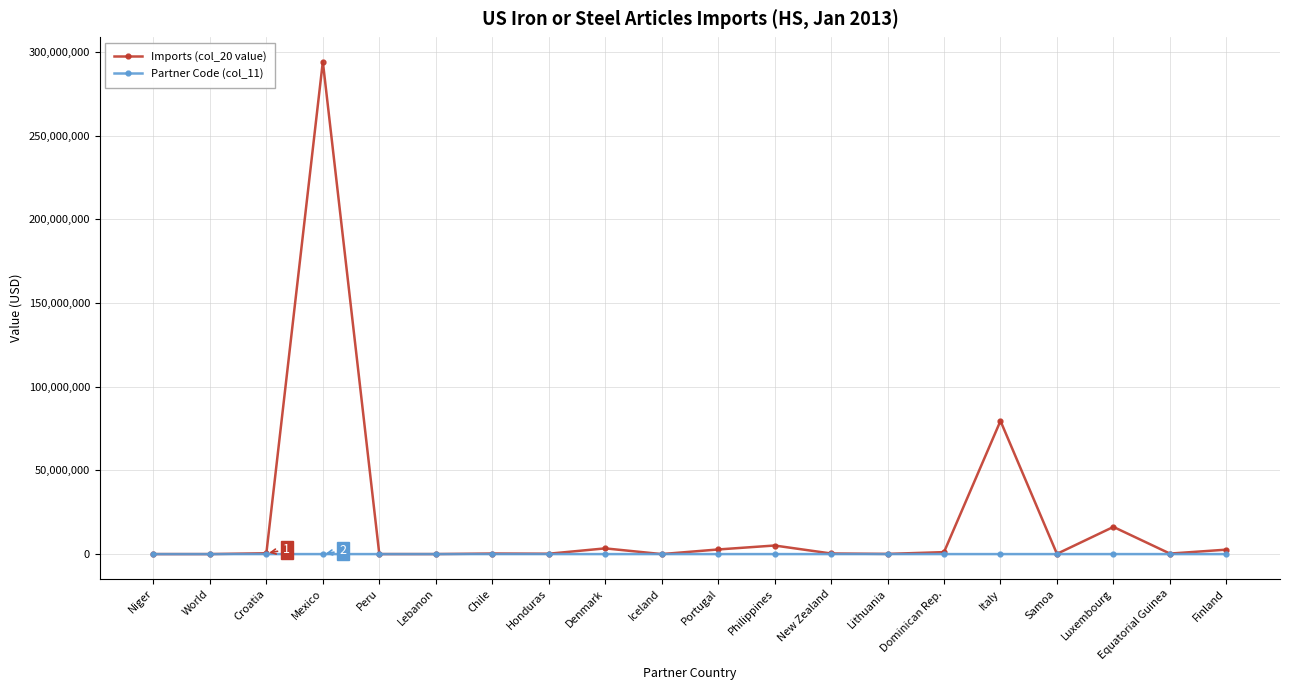

True or false: Partner Code (col_11) has more than 1 interior local peaks.

True